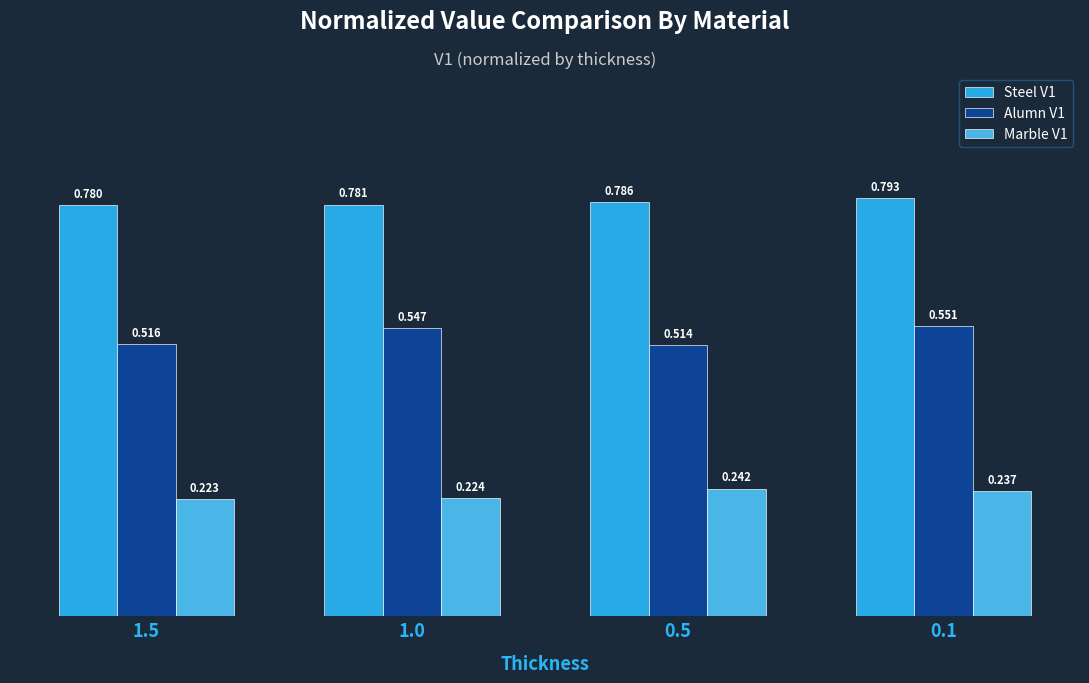

Which series has the largest total across all categories?

Steel V1